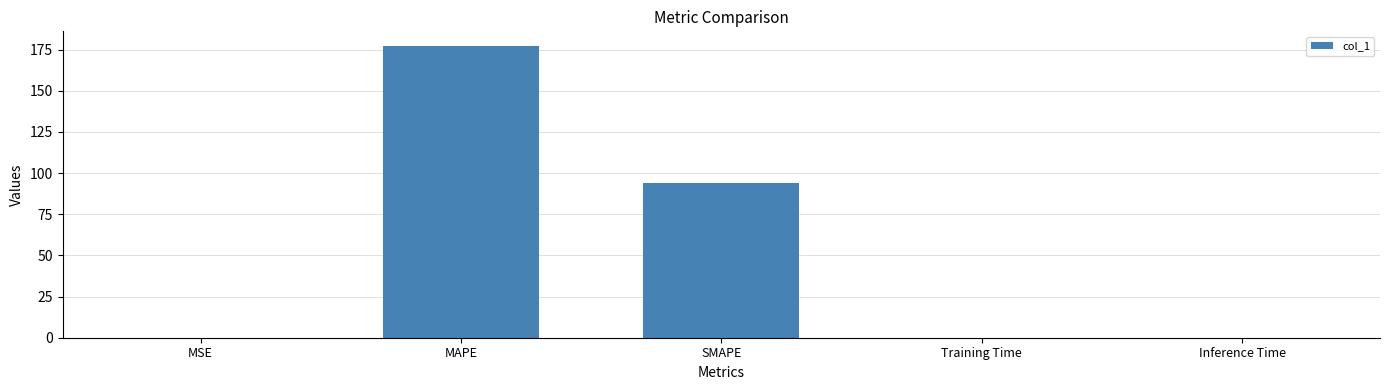

What is the change in value from SMAPE to Training Time?

-94.0